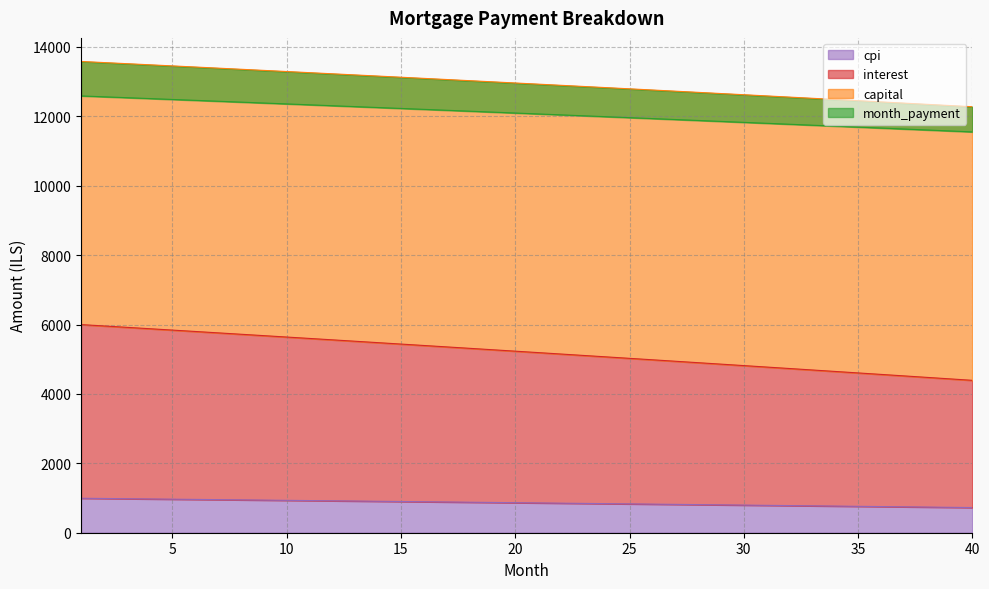

The value of cpi at 35 is 761.0. True or false?

True